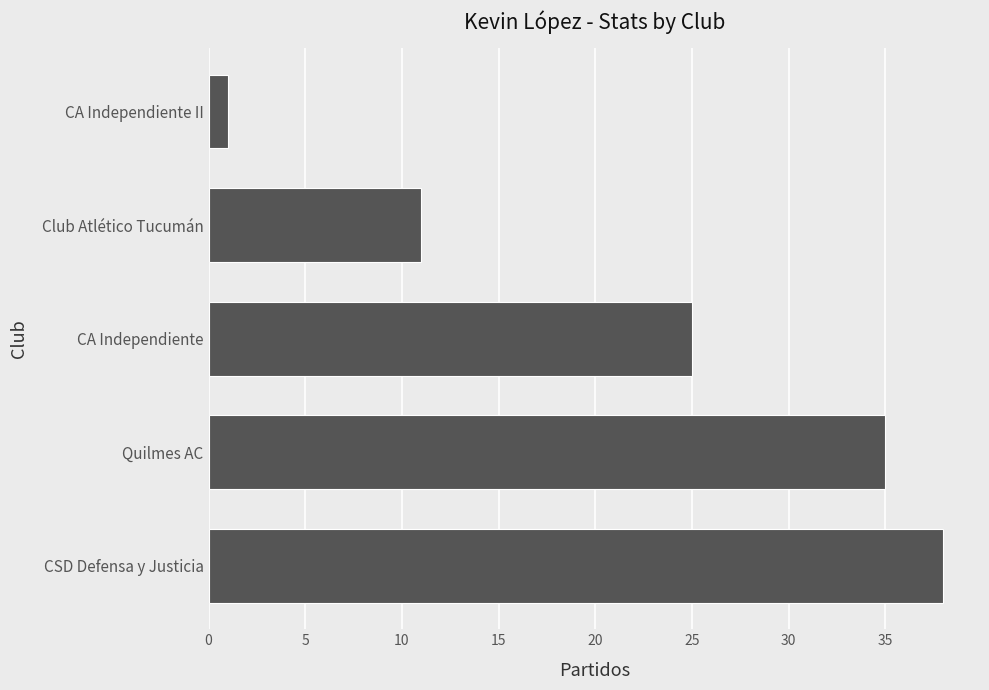

How many data points are less than 25?

2